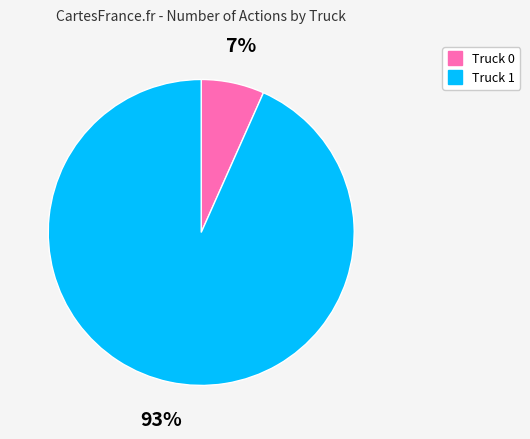

The Truck 1 slice represents 93% of the pie. True or false?

True